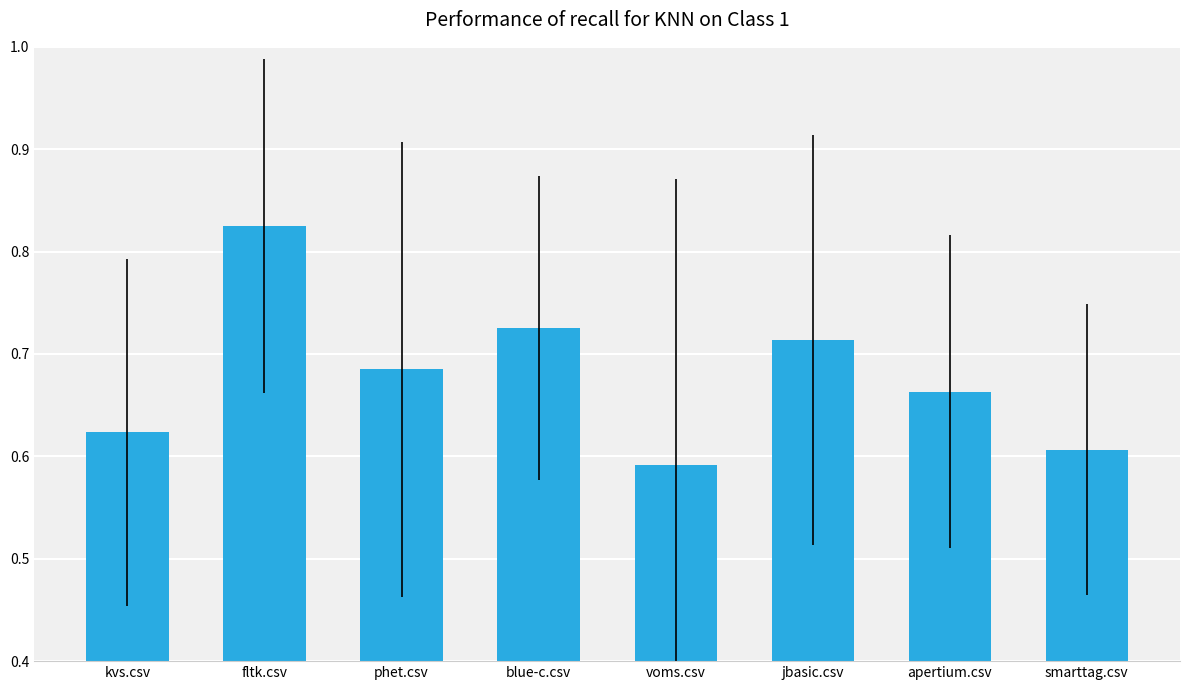

What is the sum of the values at smarttag.csv and apertium.csv?

1.3